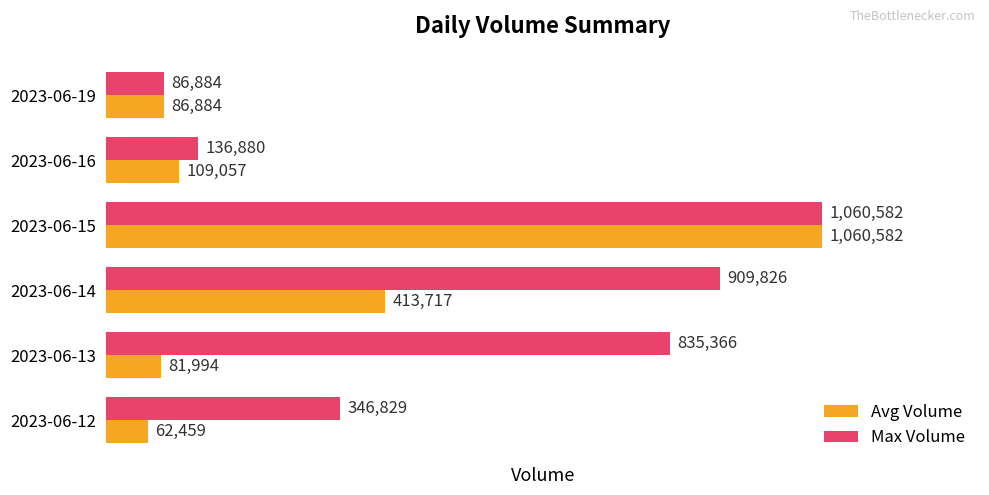

At which category is the sum across all series the highest?

2023-06-15